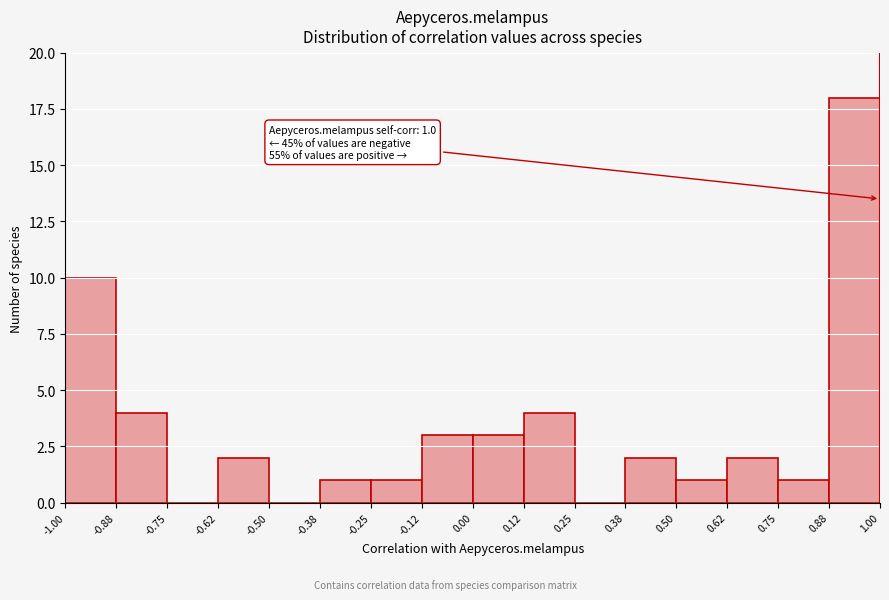

Over which range of the x-axis is the bar tallest?

0.88 to 1.00